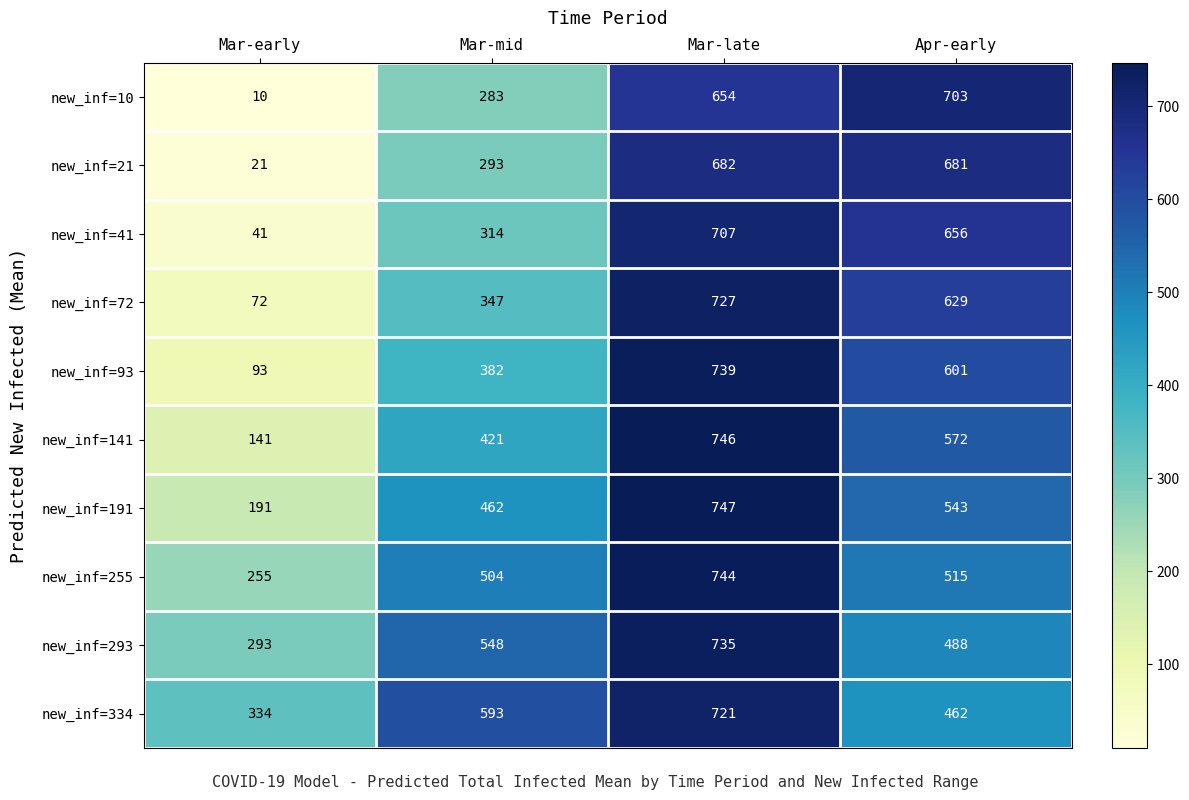

Count the number of data series in this chart.

10